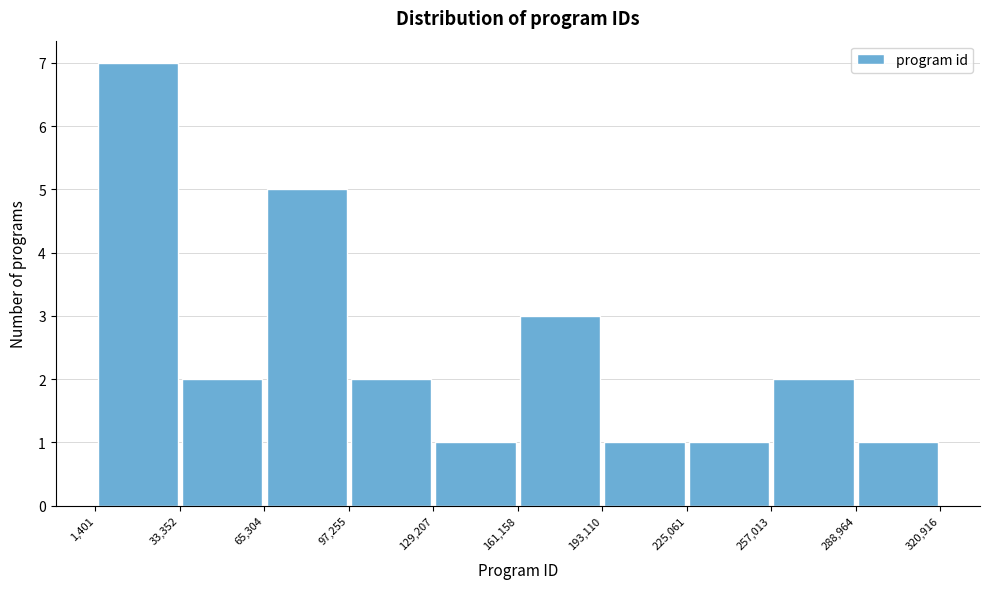

Which range on the x-axis has the tallest bar?

1,401 to 33,352